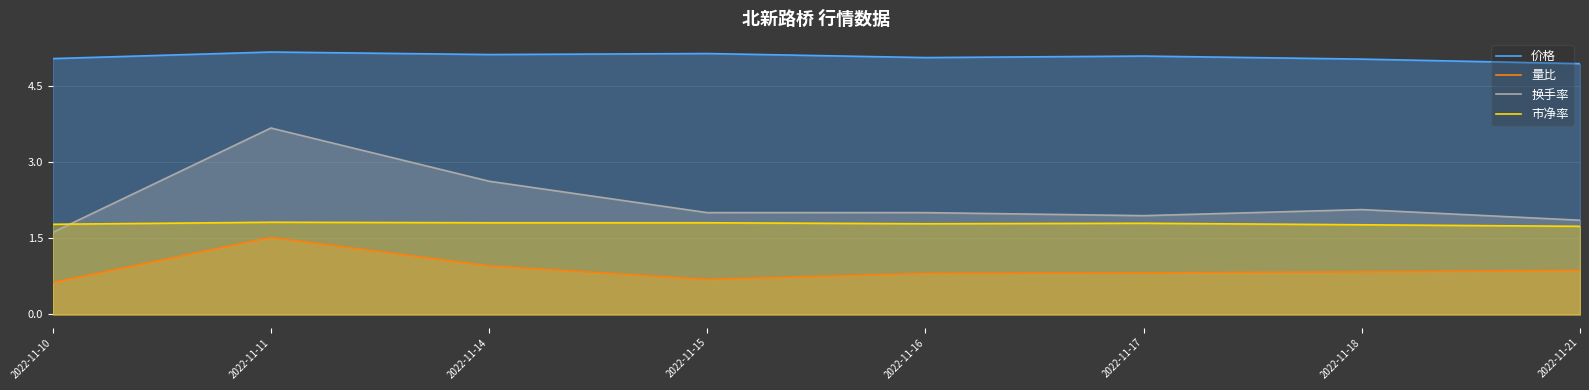

Is it true that 换手率 equals 0.9 at 2022-11-17?

False